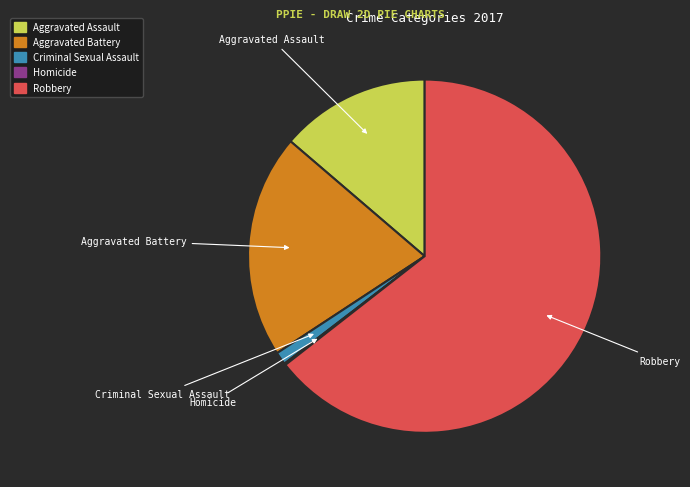

What is the largest slice in the pie chart?

Robbery